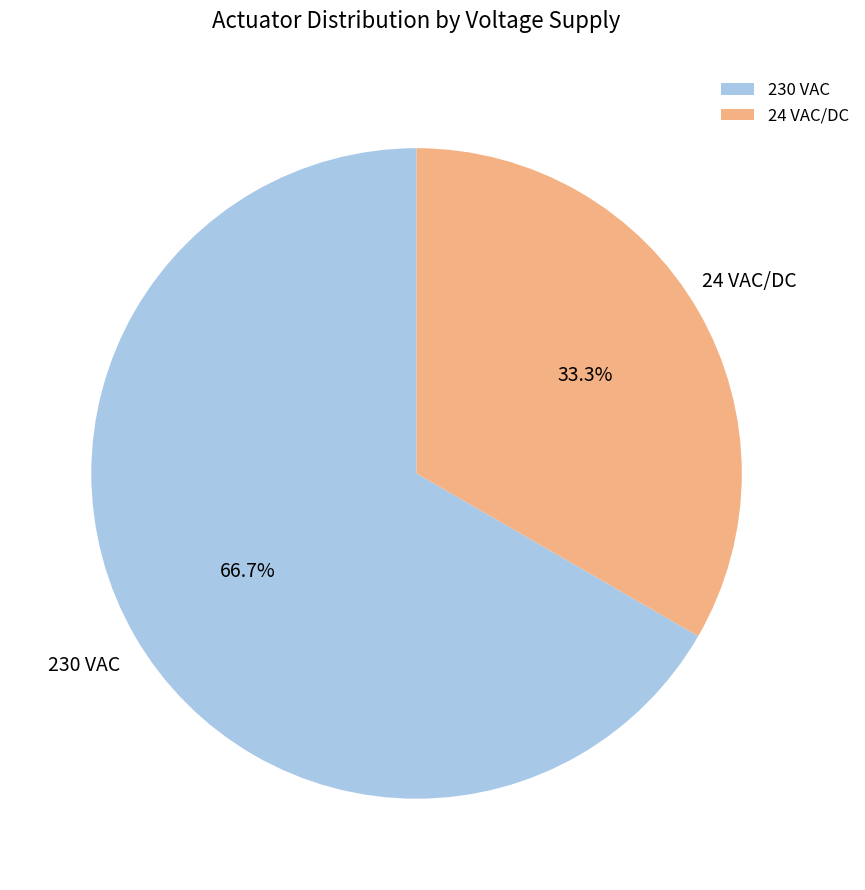

Which category accounts for the majority?

230 VAC